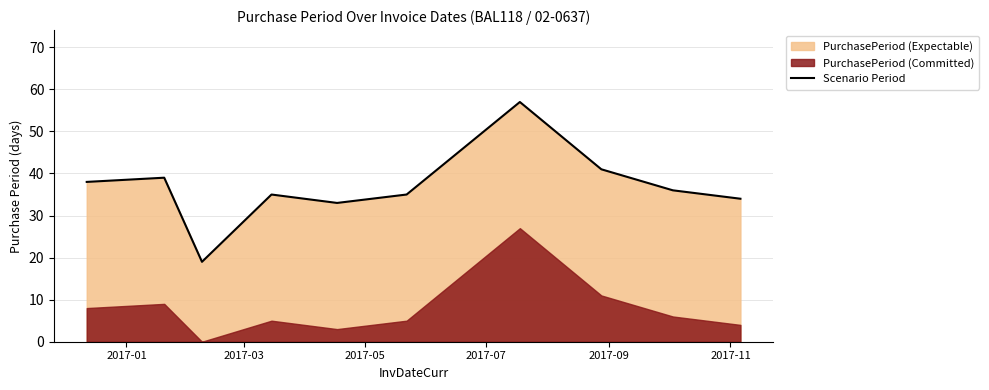

What is the minimum value for Scenario Period?

19